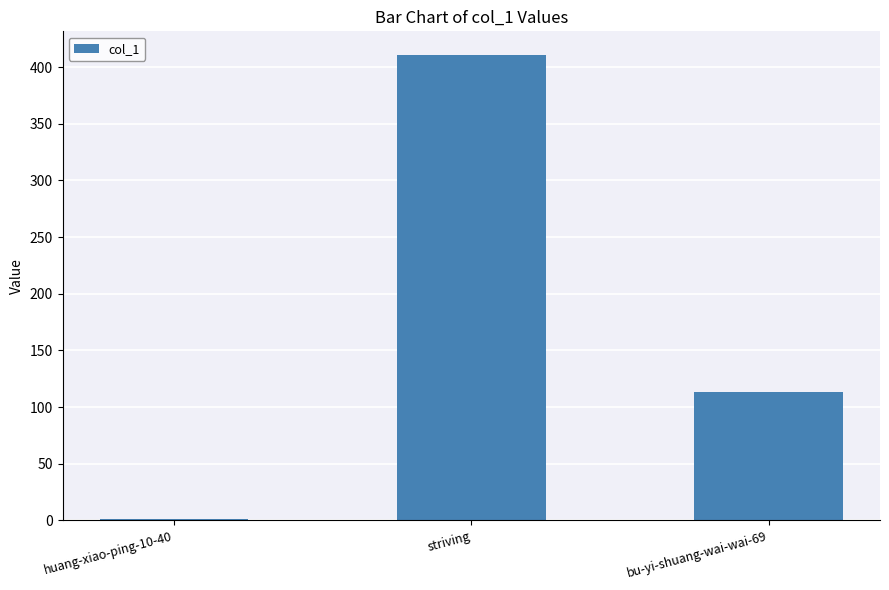

Reading right to left, extract all data points from this chart.

113	411	1